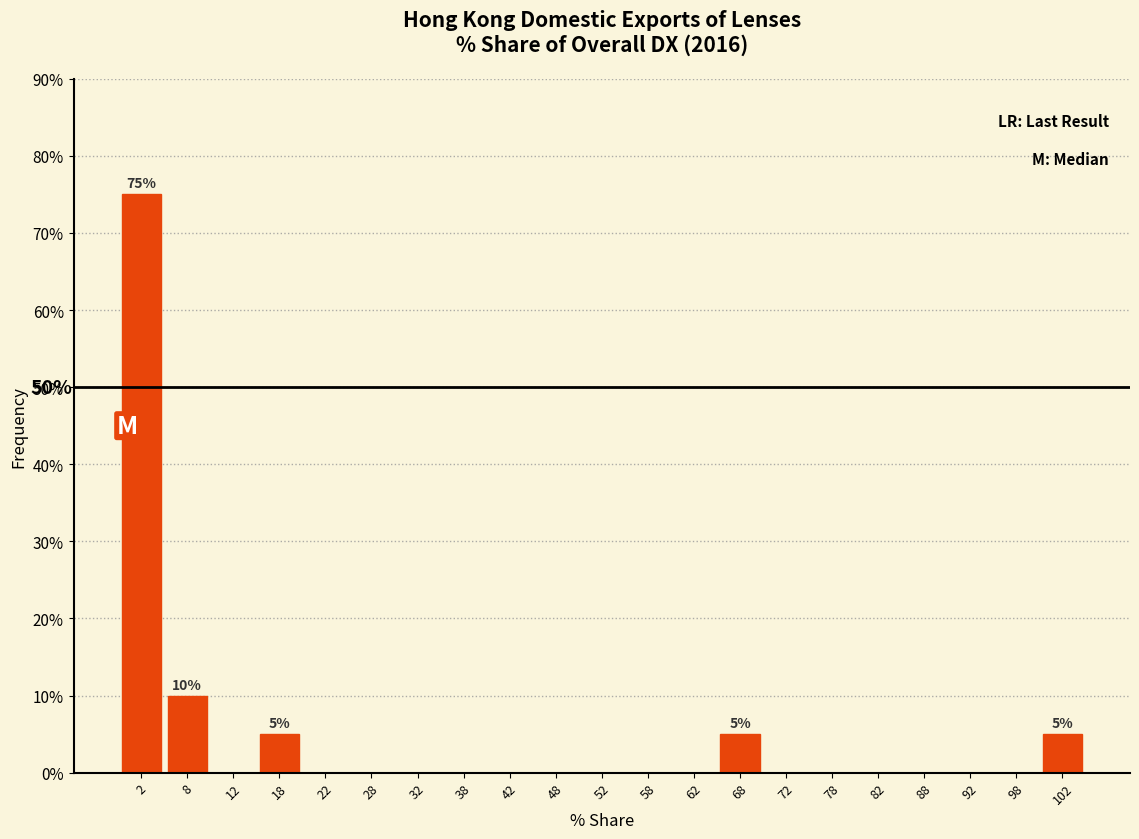

Over which range of the x-axis is the bar tallest?

0 to 5